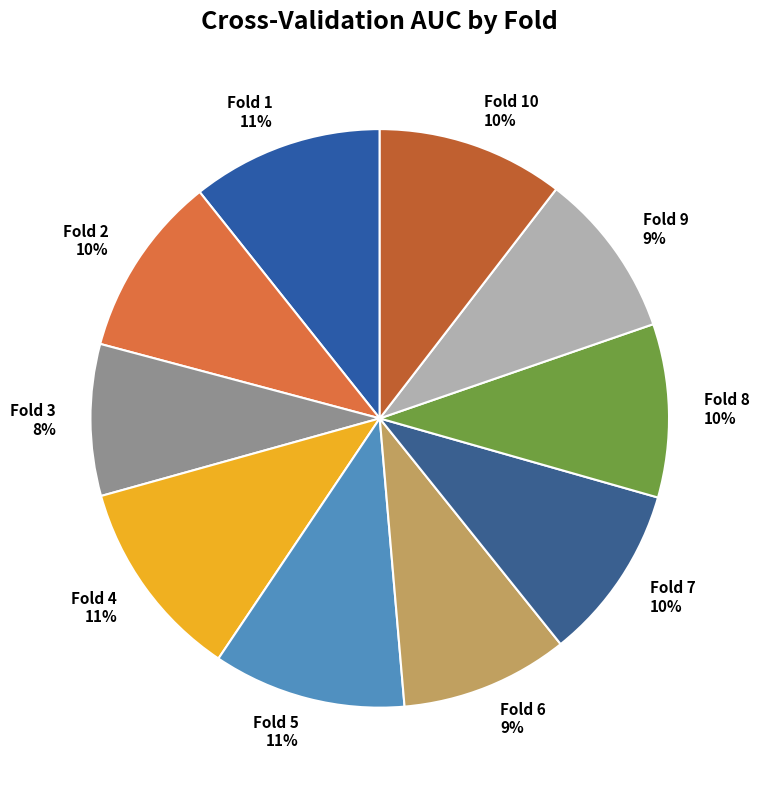

Do Fold 8 and Fold 7 together represent more than half of the pie?

No